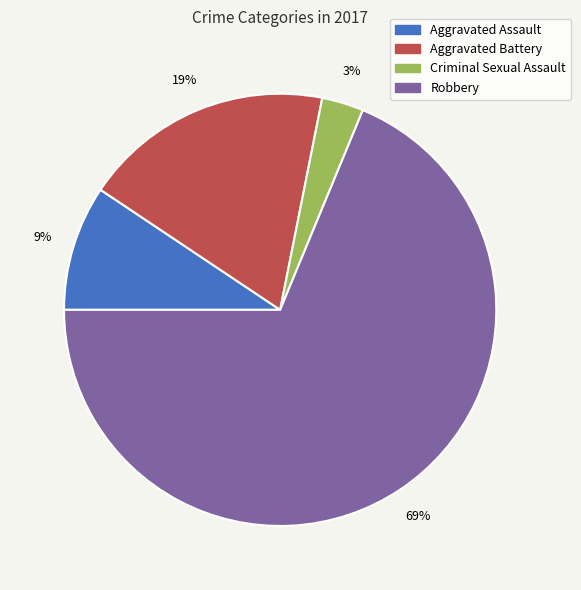

To the nearest percent, what is the difference between the largest and smallest slice percentages?

66%